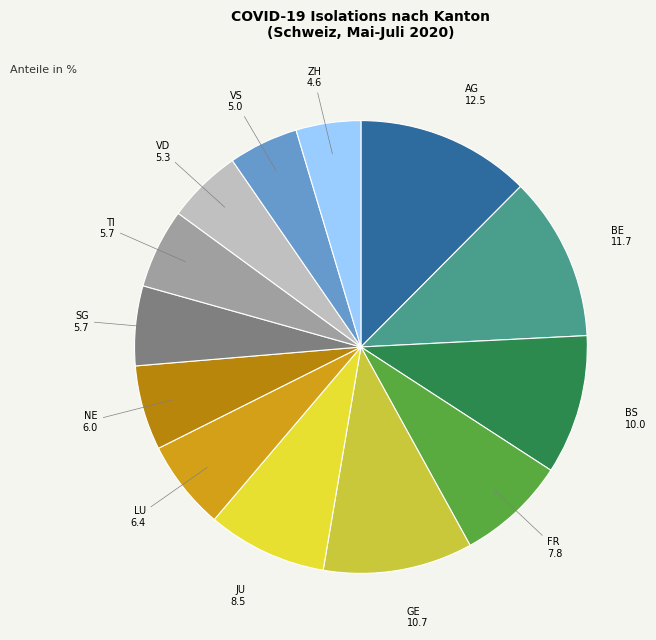

How many slices are in this pie chart?

13